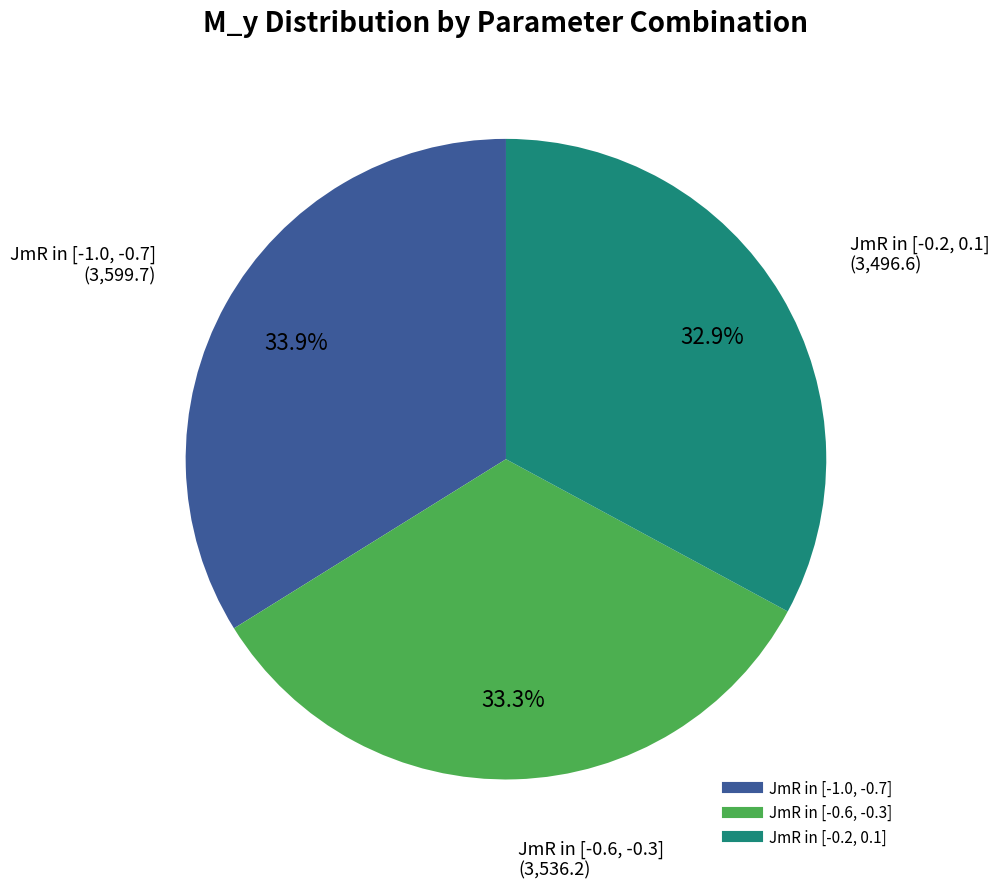

Is there any slice that represents more than half of the pie?

No